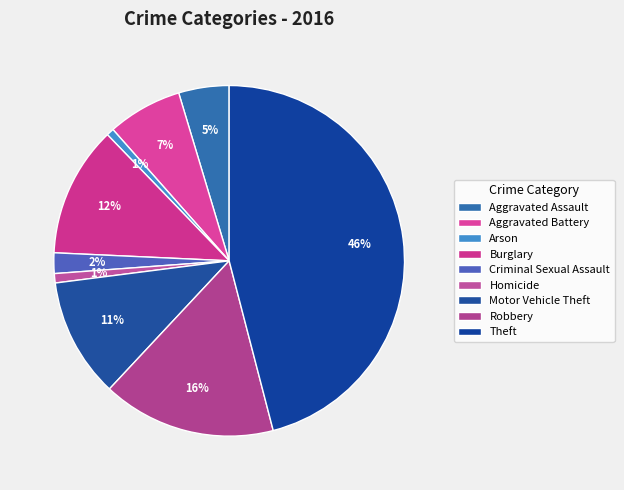

How many segments does this pie chart have?

9